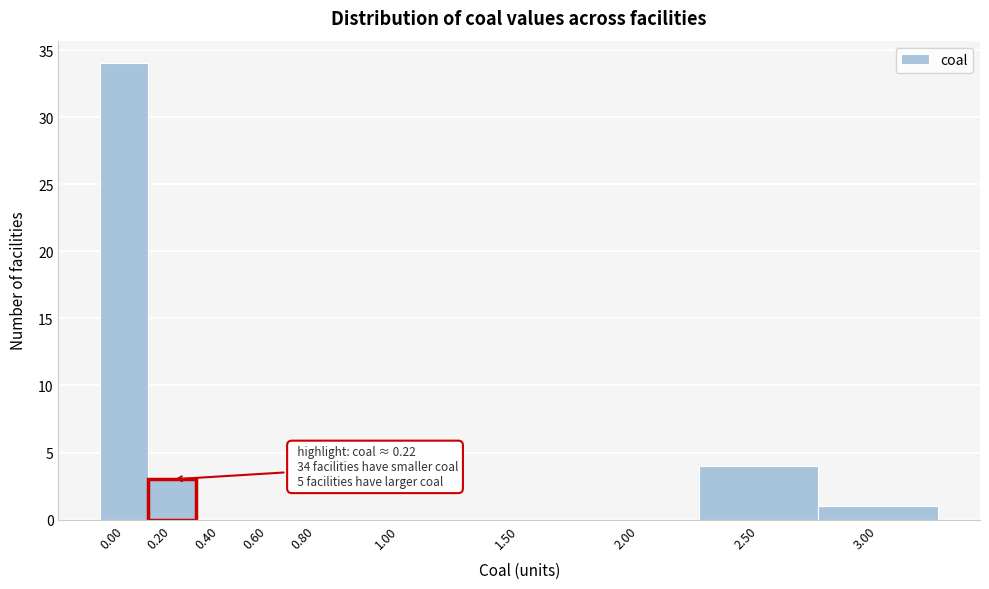

Reading left to right, extract all data points from this chart.

0.00=34	0.20=3	0.40=0	0.60=0	0.80=0	1.00=0	1.50=0	2.00=0	2.50=4	3.00=1